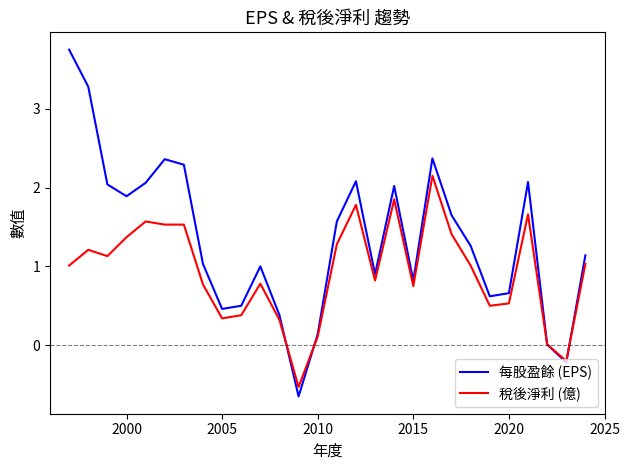

List the series in order of their peak value, highest first.

每股盈餘 (EPS), 稅後淨利 (億)